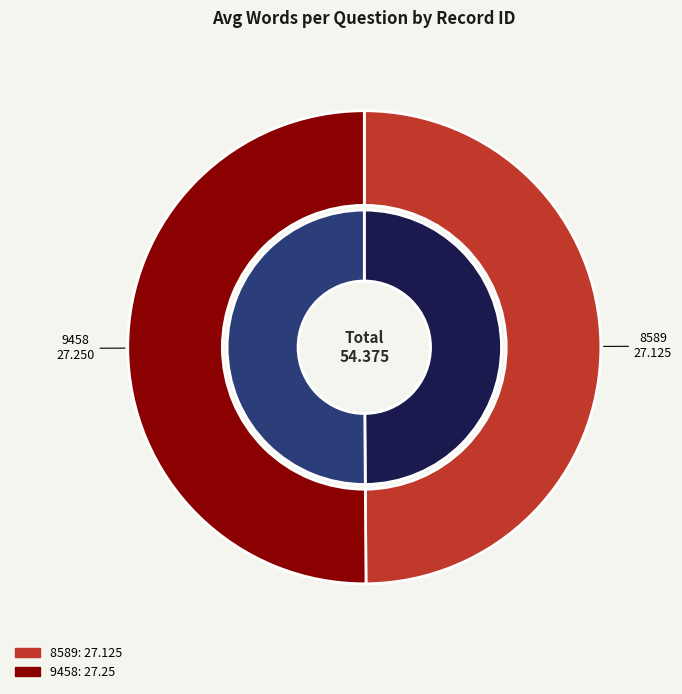

Which category has the biggest portion of the pie?

9458